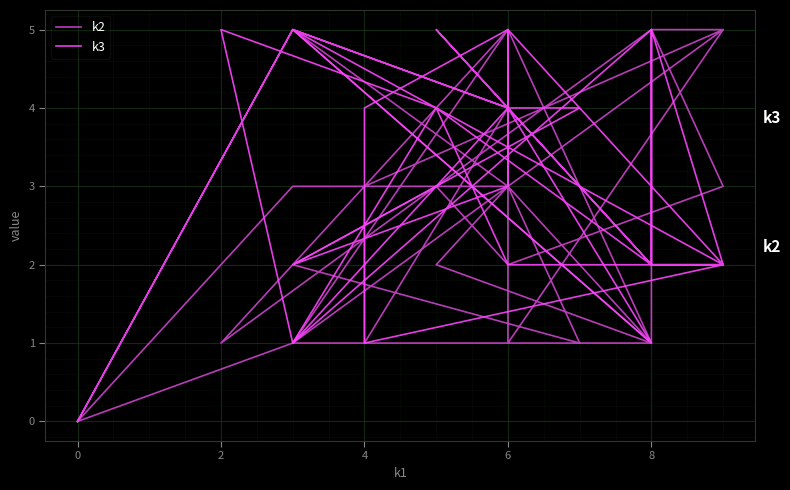

Which series has the widest spread of values?

k2